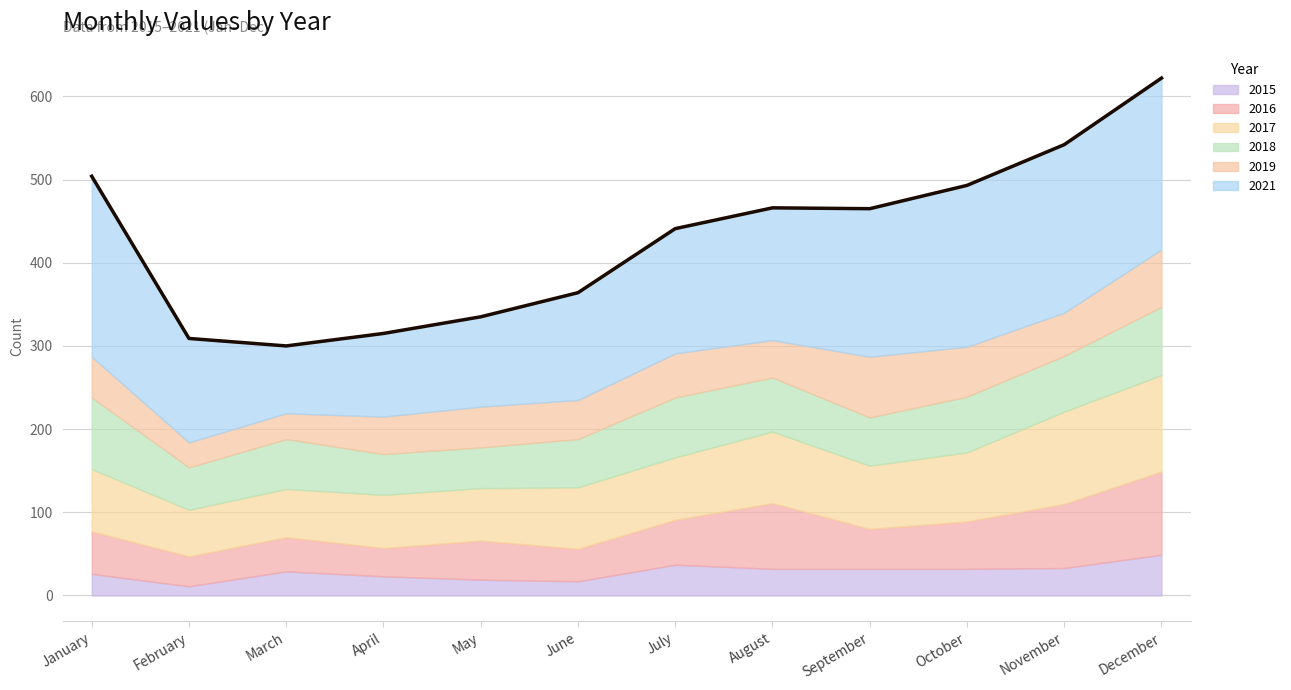

True or false: 2021 and 2018 cross at least once.

False